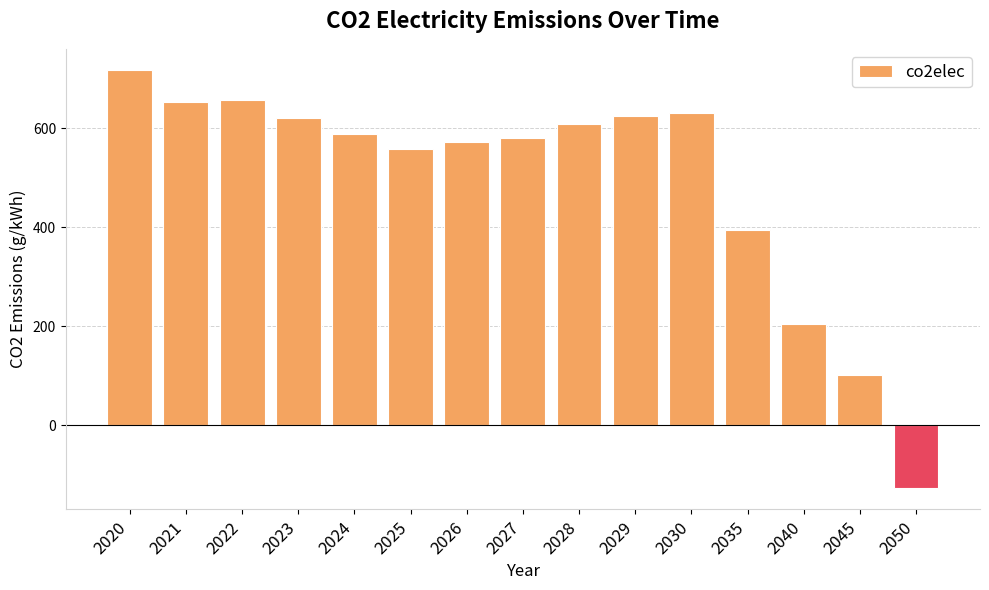

What is the smallest value displayed?

-128.2